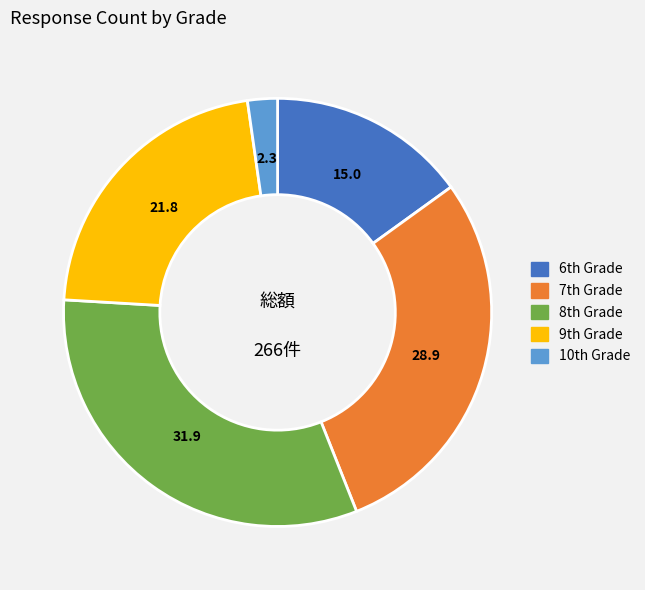

How many slices are in this pie chart?

5